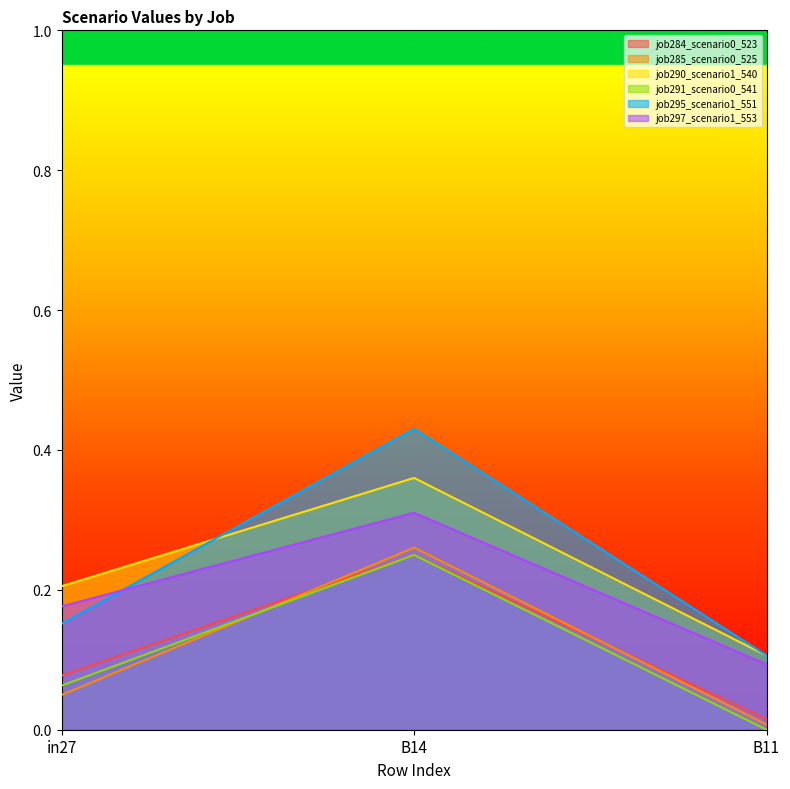

At which category is the sum across all series the highest?

B14